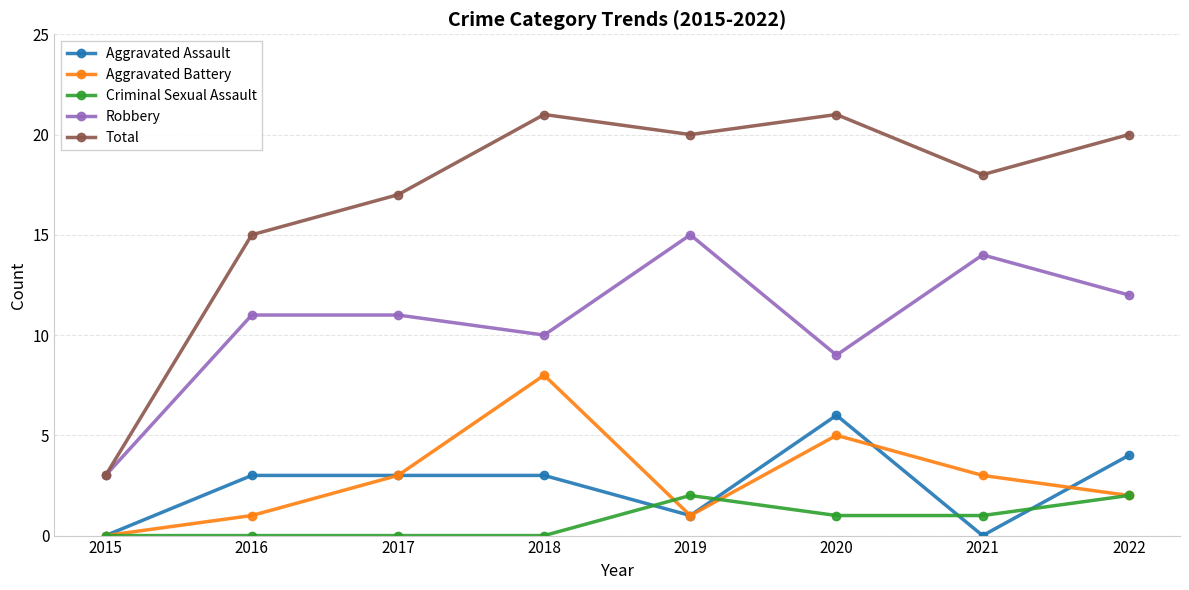

List the series in order of their peak value, lowest first.

Criminal Sexual Assault, Aggravated Assault, Aggravated Battery, Robbery, Total